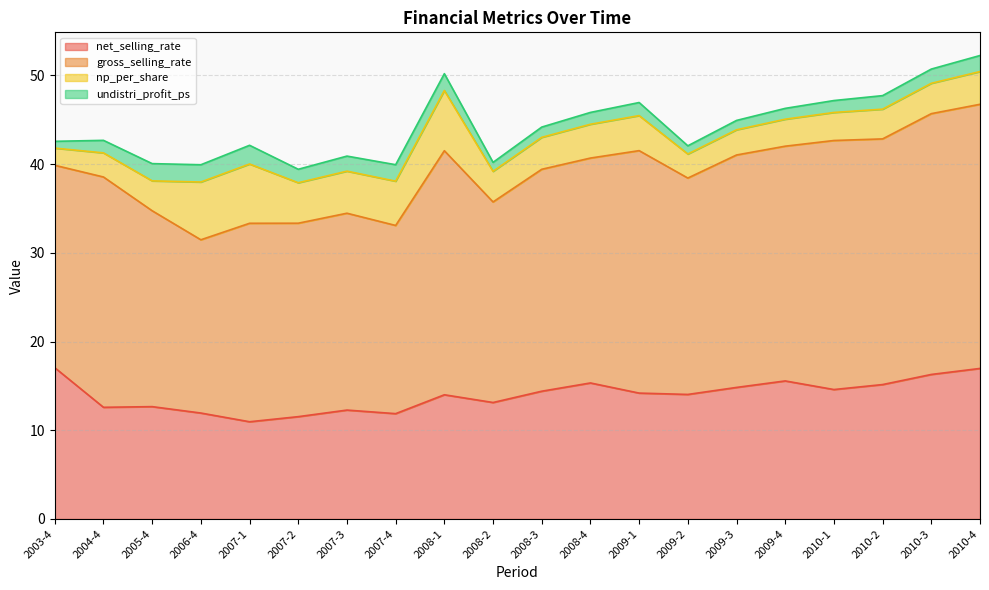

Which series has the largest total across all categories?

gross_selling_rate